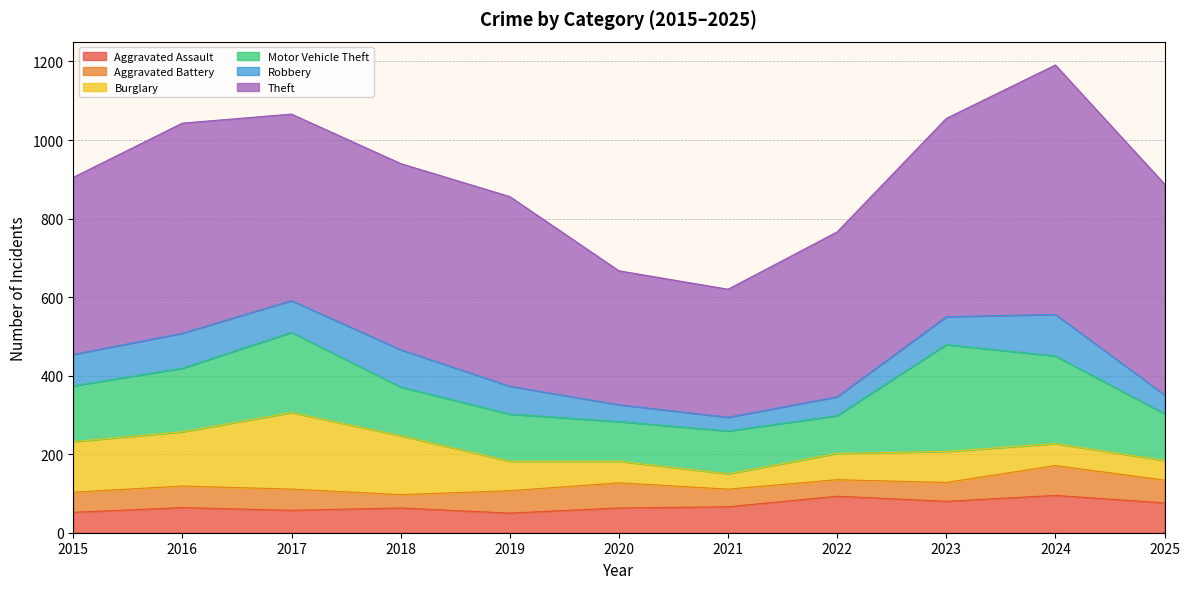

How many data points in Theft are above 475?

5